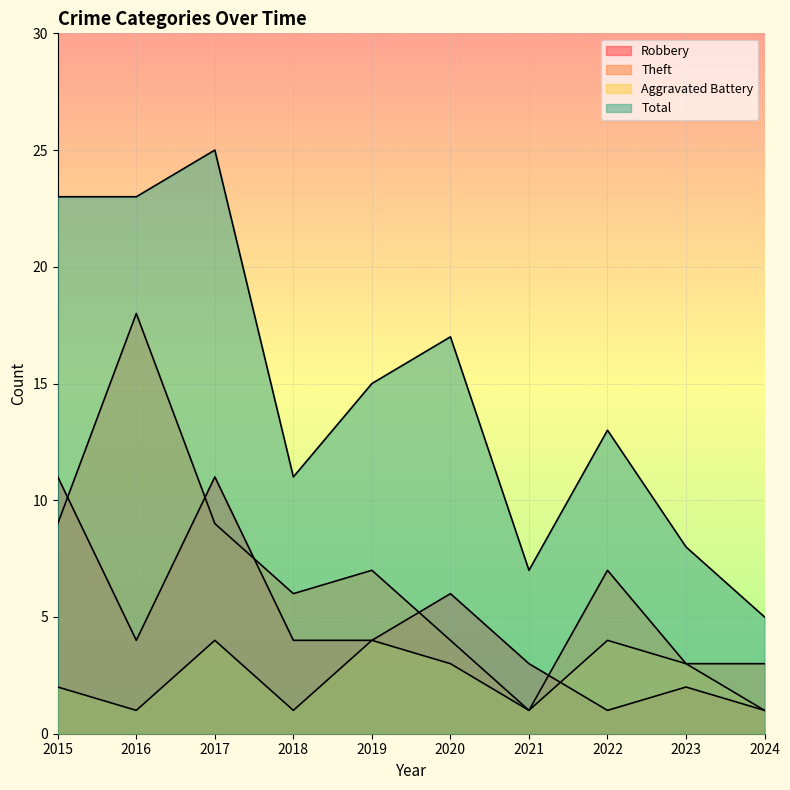

The Robbery series shows 1 at 2020. True or false?

False